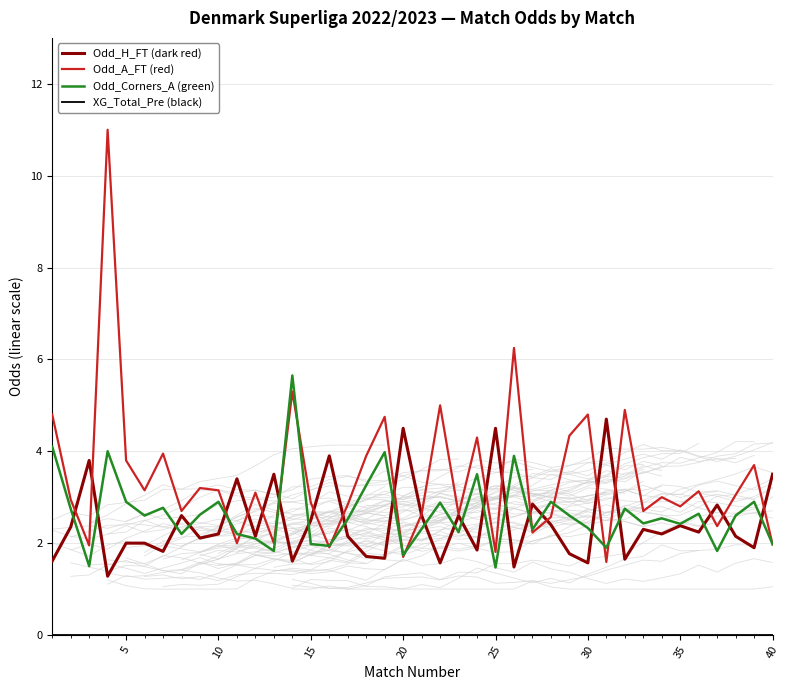

The Odd_H_FT (dark red) series shows 3.4 at 5. True or false?

False